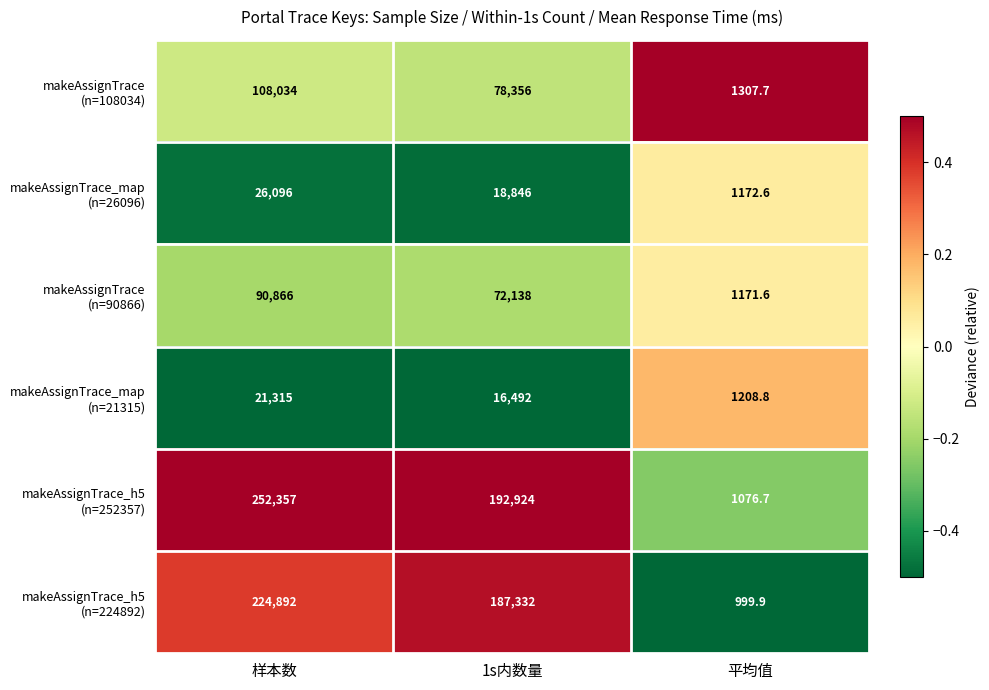

Which label corresponds to the largest value in the chart?

样本数